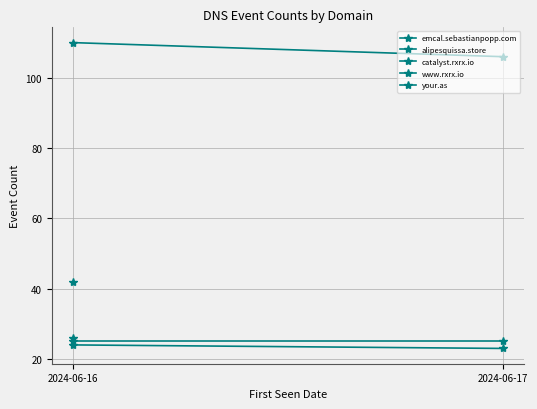

How many lines are shown in the chart?

3